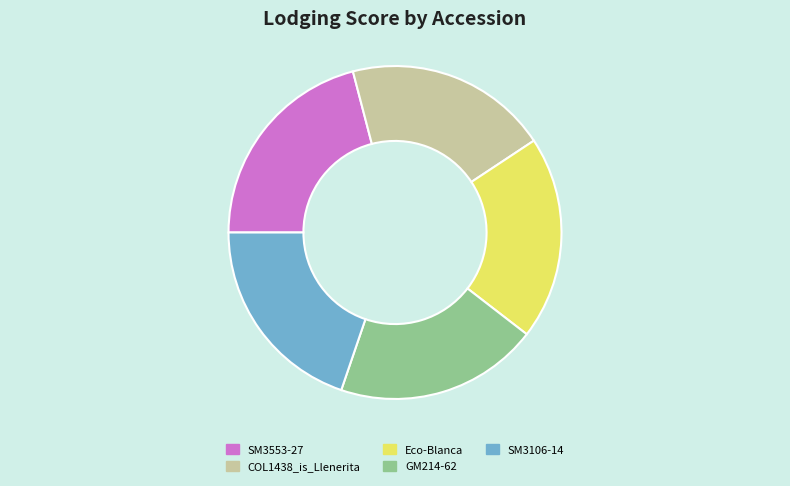

True or false: Eco-Blanca accounts for 20% of the total.

True